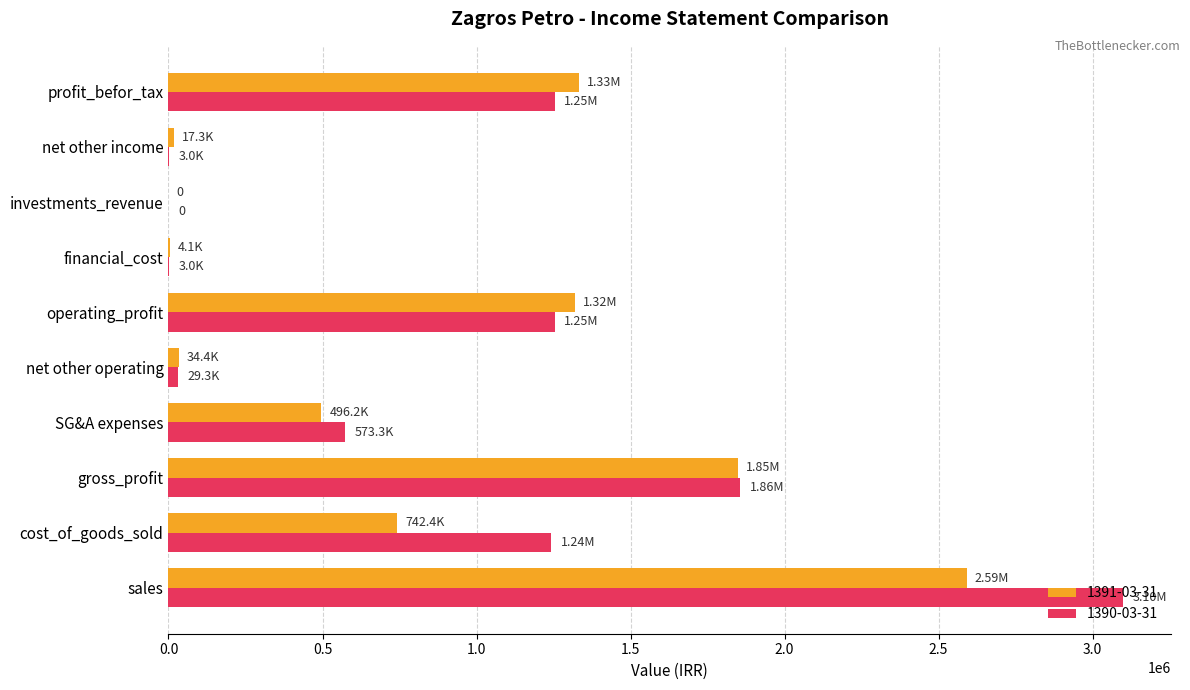

What are all the series names shown in the legend?

1391-03-31, 1390-03-31